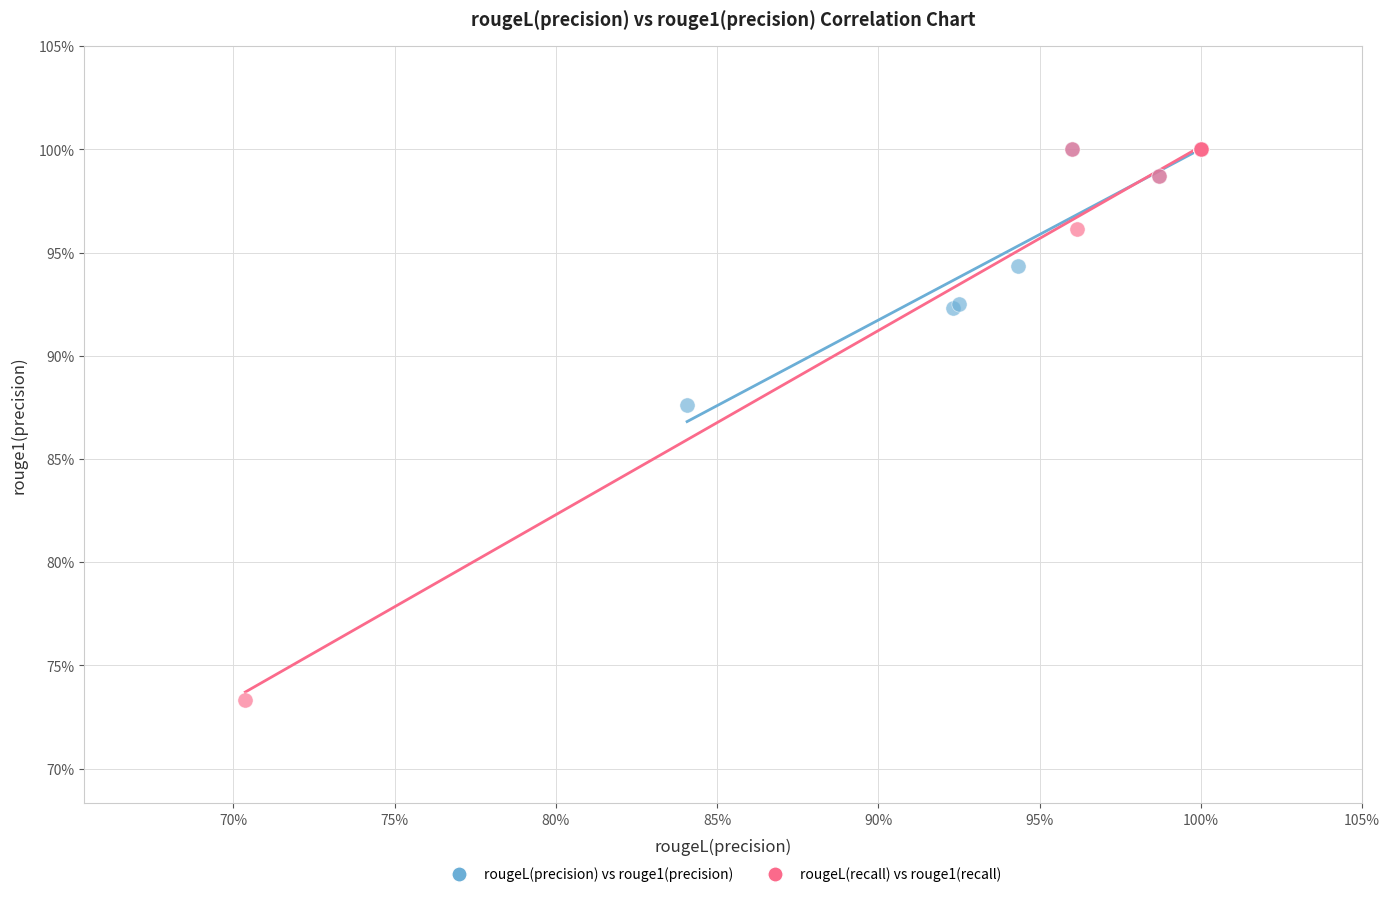

What are all the series names shown in the legend?

rougeL(precision) vs rouge1(precision), rougeL(recall) vs rouge1(recall)